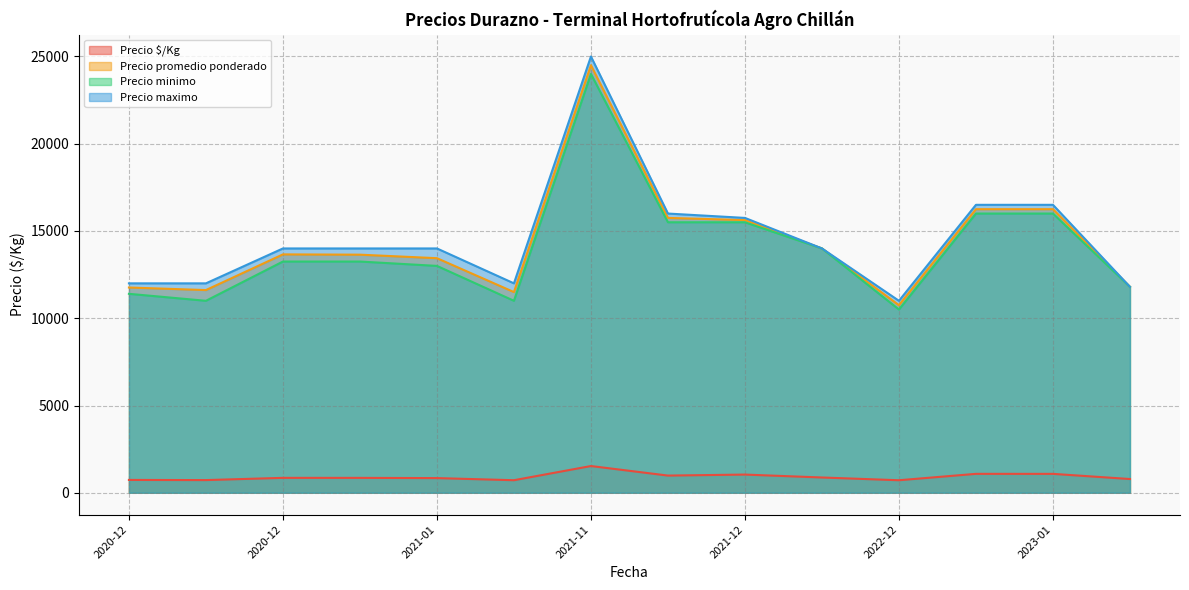

Rank the series by their maximum value, from highest to lowest.

Precio maximo, Precio promedio ponderado, Precio minimo, Precio $/Kg